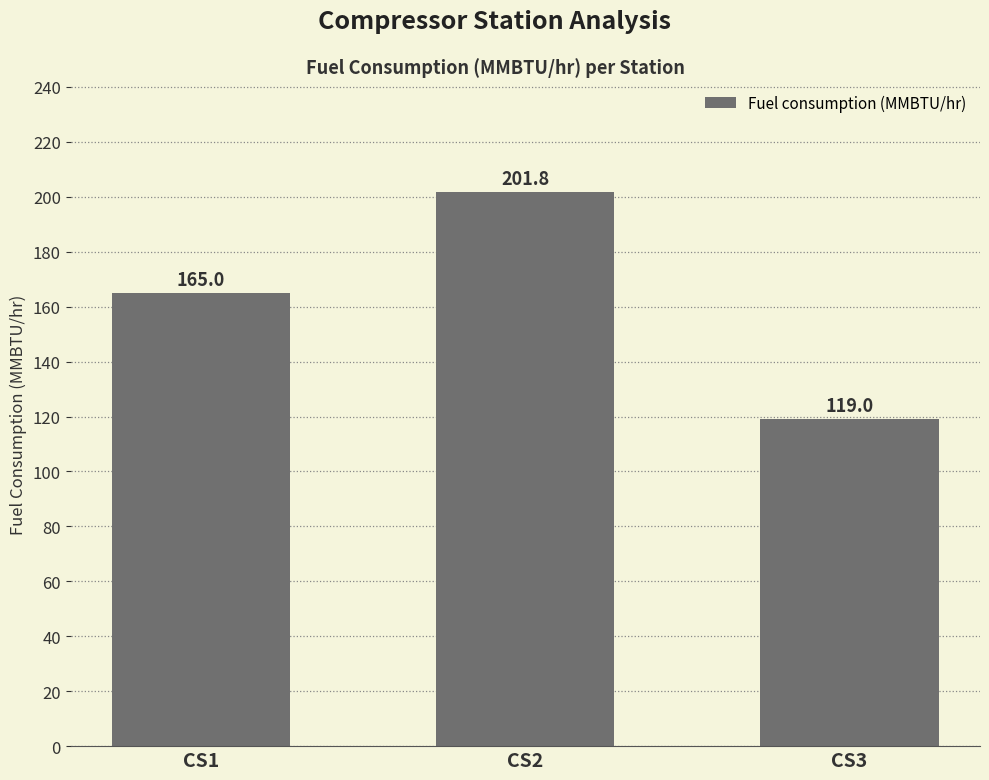

What is the value of the 1st bar from the left?

165.0